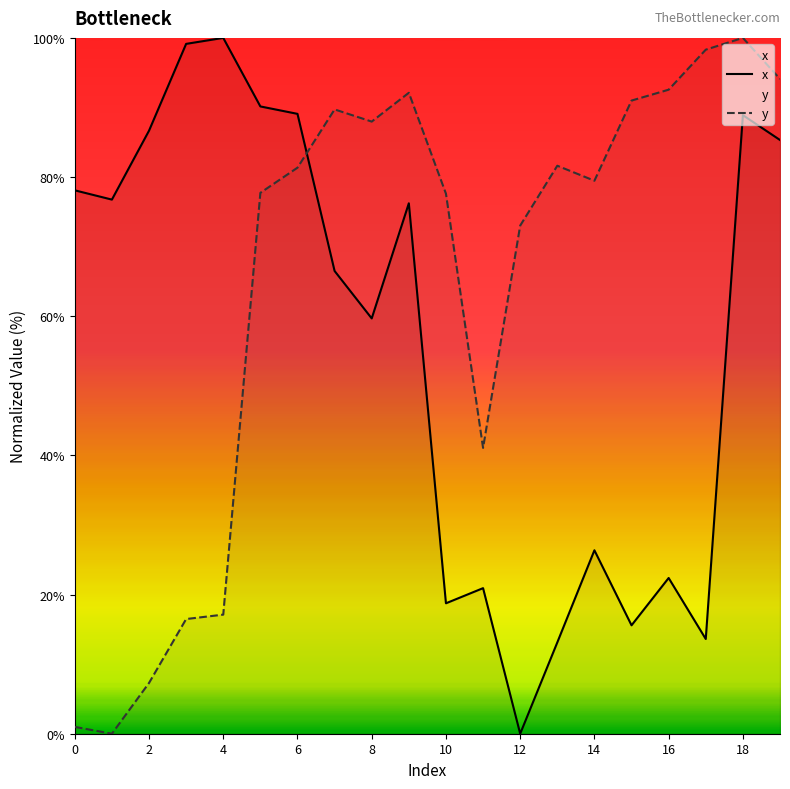

What is the average value of the x series?

56.4